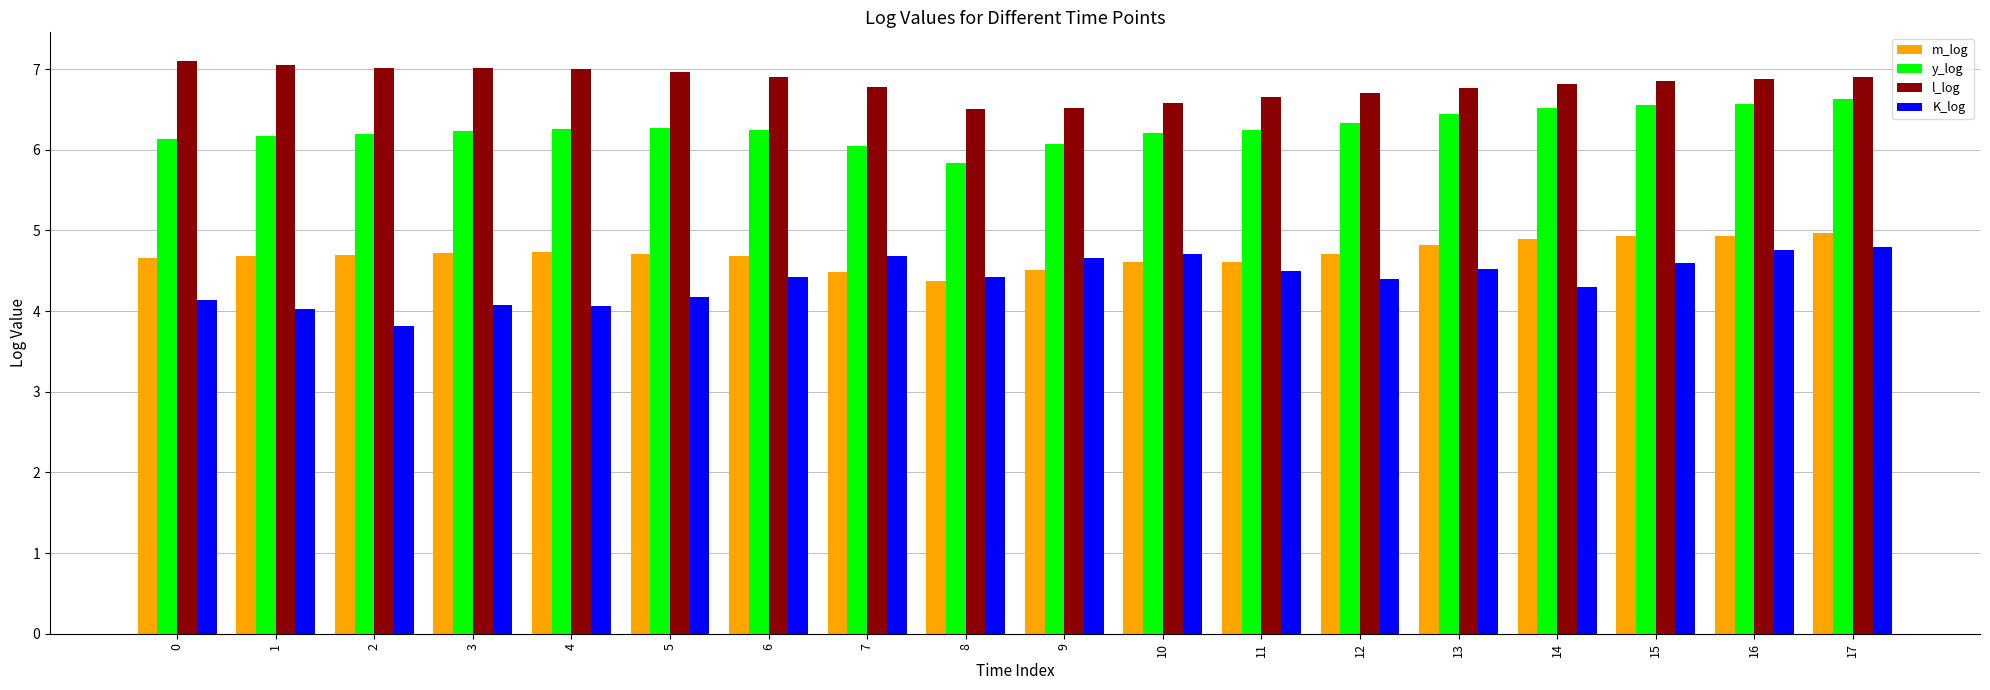

What is the value of the l_log bar at the 12th from the left?

6.7